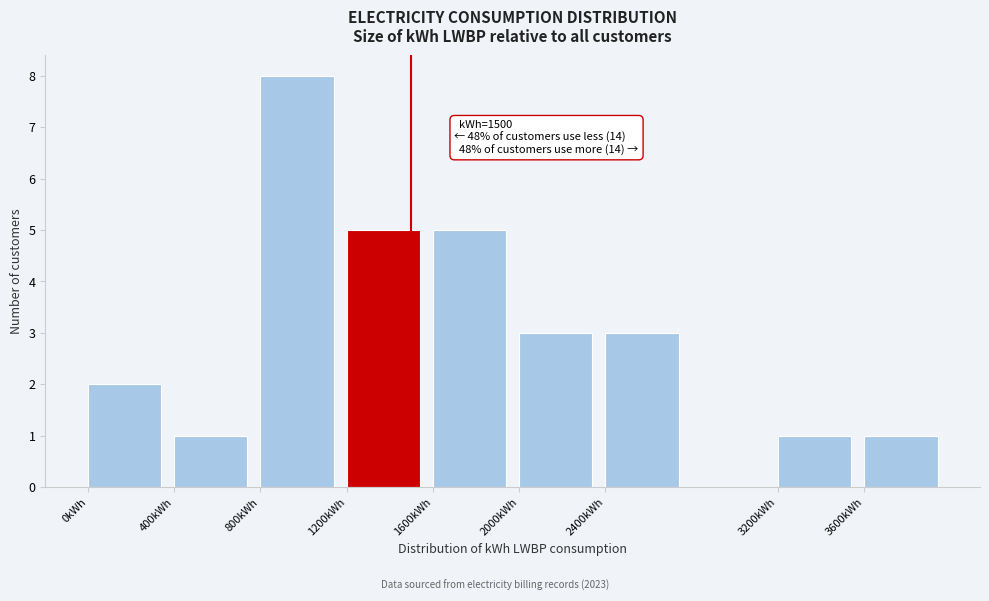

Over which range of the x-axis is the bar tallest?

800 to 1200